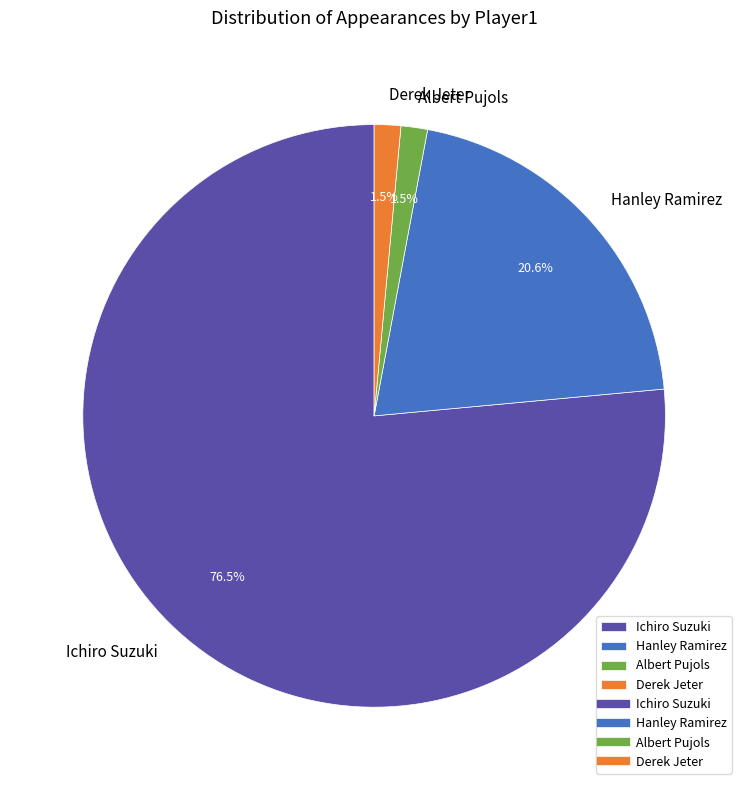

What is the ratio of the value at Derek Jeter to the value at Albert Pujols?

1.0